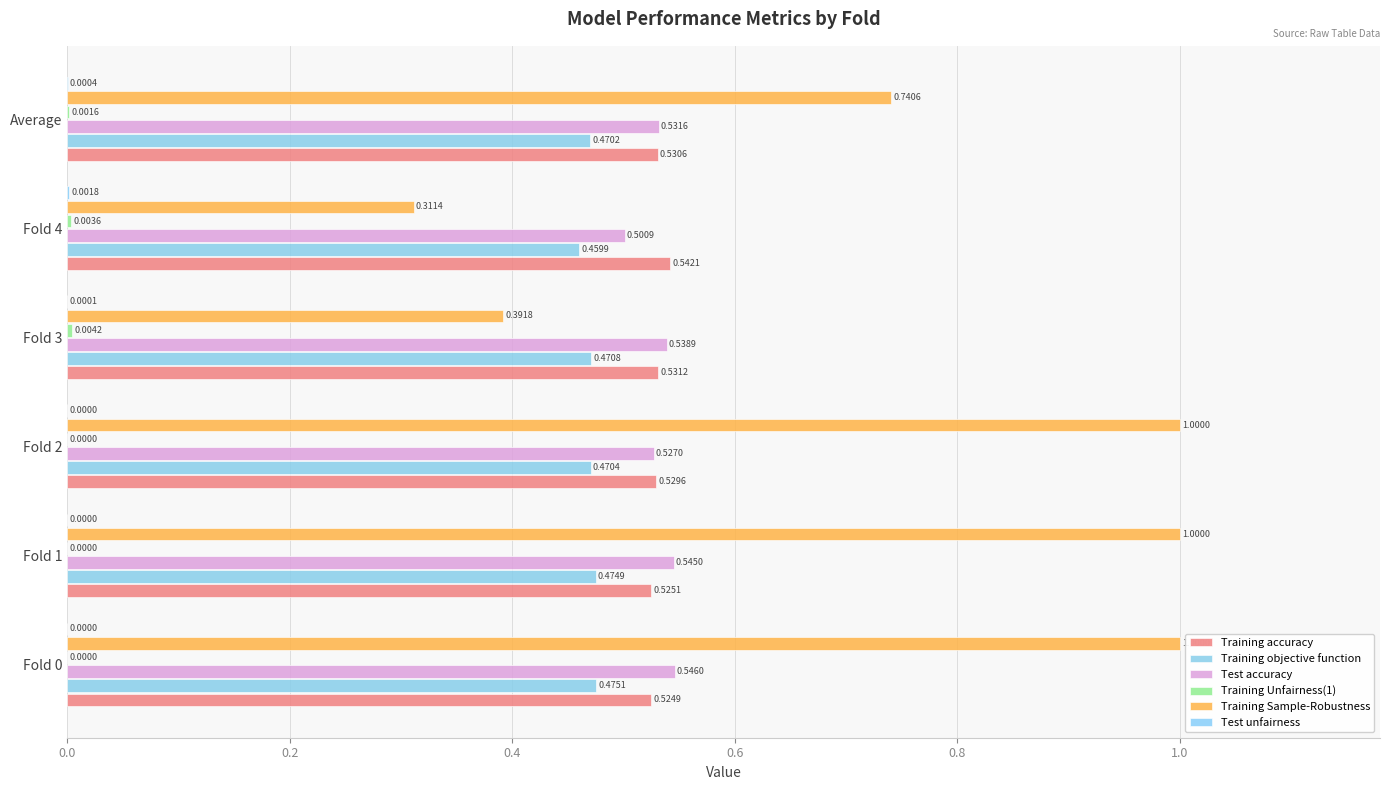

Count the number of categories in the chart.

6